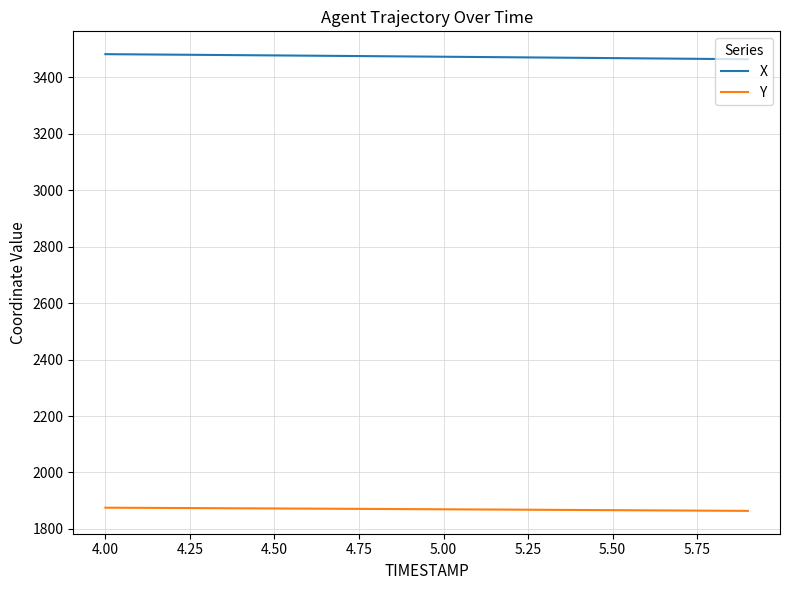

True or false: X and Y intersect in this chart.

False